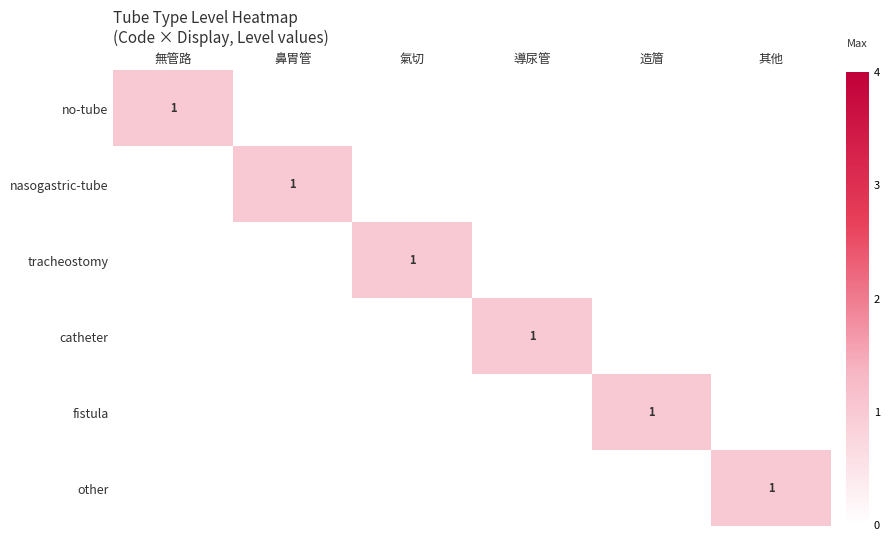

The value of nasogastric-tube at 鼻胃管 is 1. True or false?

True